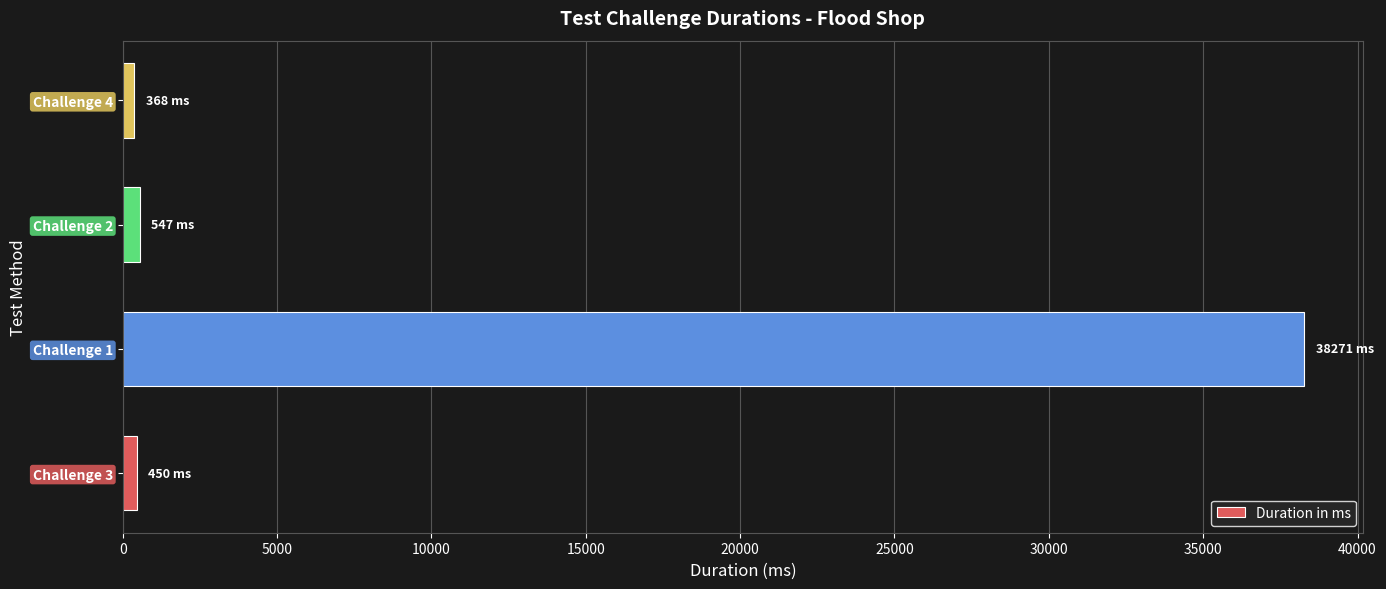

What is the average value?

9909